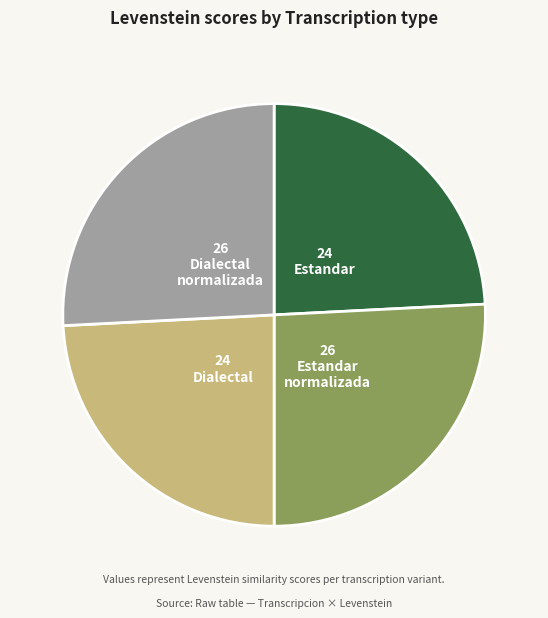

Count the number of slices in the pie.

4